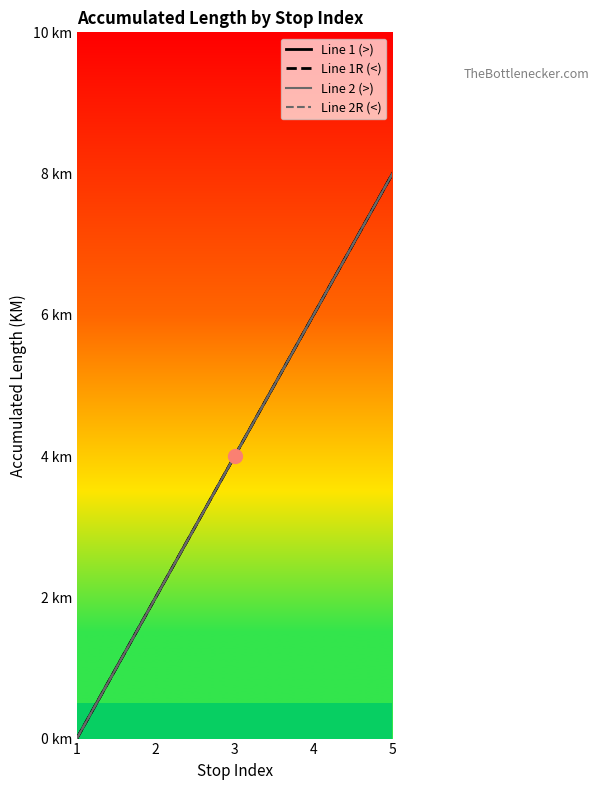

List the labels in order of Line 2 (>) value, smallest first.

1, 2, 3, 4, 5